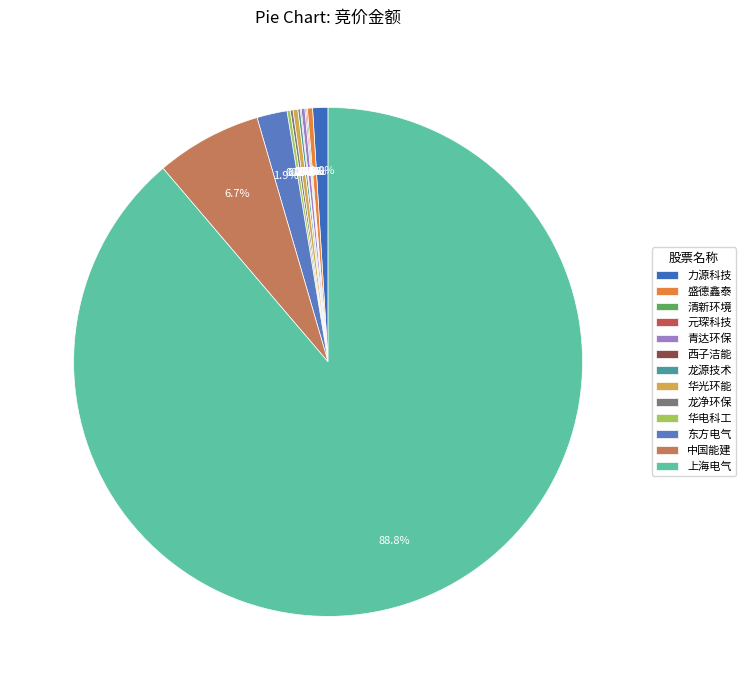

What is the change in value from 龙净环保 to 华电科工?

+16076